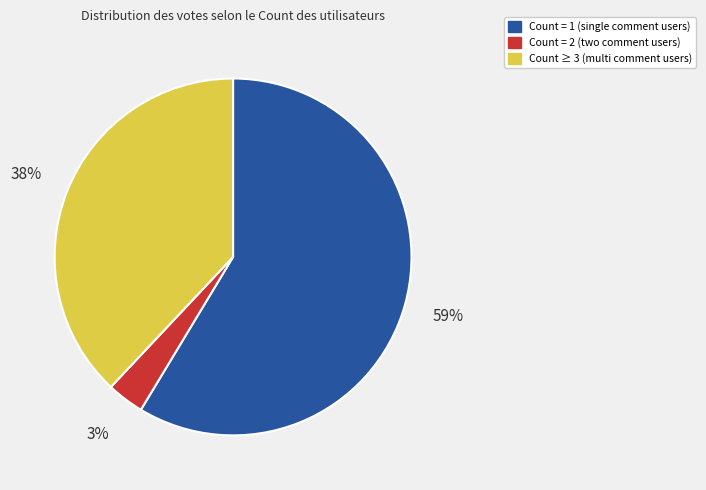

Is there a majority slice in this chart?

Yes